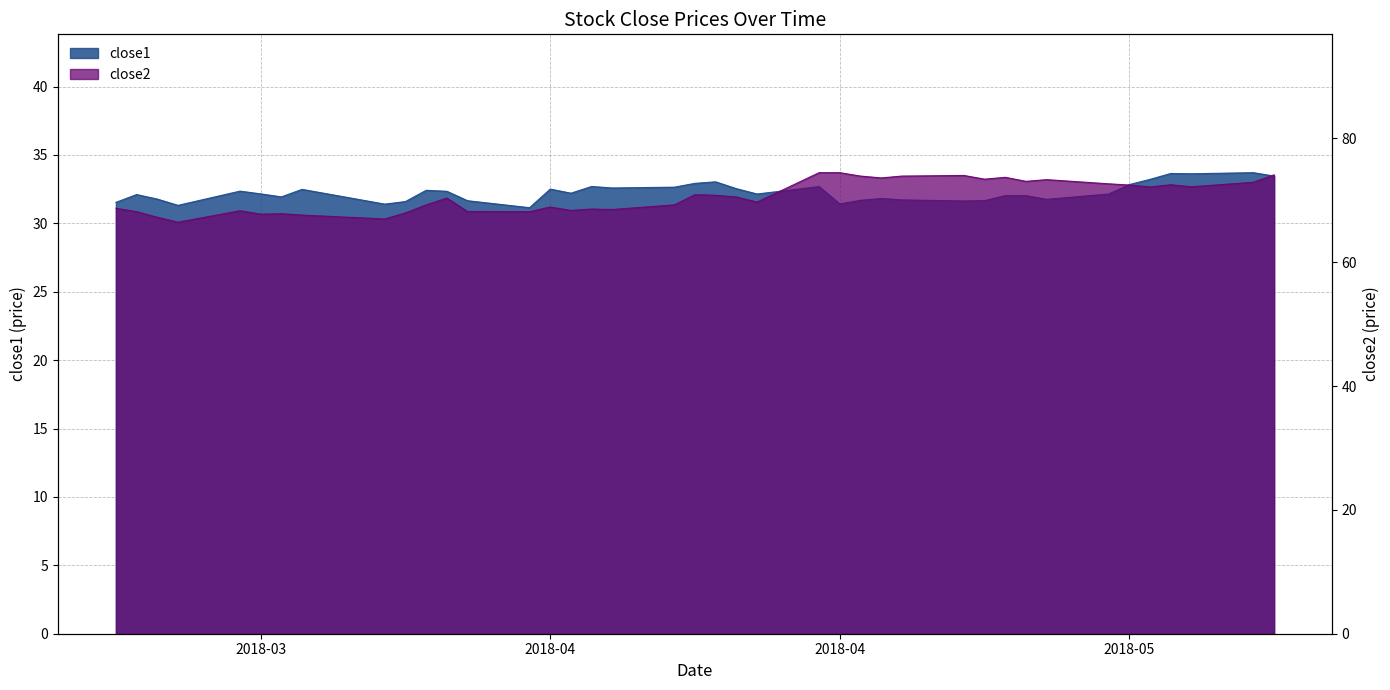

Reading right to left, extract all data points from this chart.

close1: 33.5	33.7	33.6	33.6	33.2	32.8	32.1	31.8	32.0	32.0	31.7	31.6	31.7	31.8	31.7	31.4	32.7	32.1	32.5	33.0	32.9	32.6	32.6	32.7	32.2	32.5	31.1	31.7	32.3	32.4	31.6	31.4	32.5	31.9	32.2	32.4	31.3	31.8	32.1	31.5
close2: 74.1	72.9	72.2	72.5	72.2	72.5	72.7	73.3	73.1	73.7	73.4	74.0	73.9	73.6	73.9	74.5	74.5	69.7	70.5	70.8	70.9	69.3	68.5	68.6	68.4	68.9	68.2	68.2	70.4	69.3	68.0	67.0	67.6	67.8	67.8	68.3	66.5	67.3	68.2	68.7